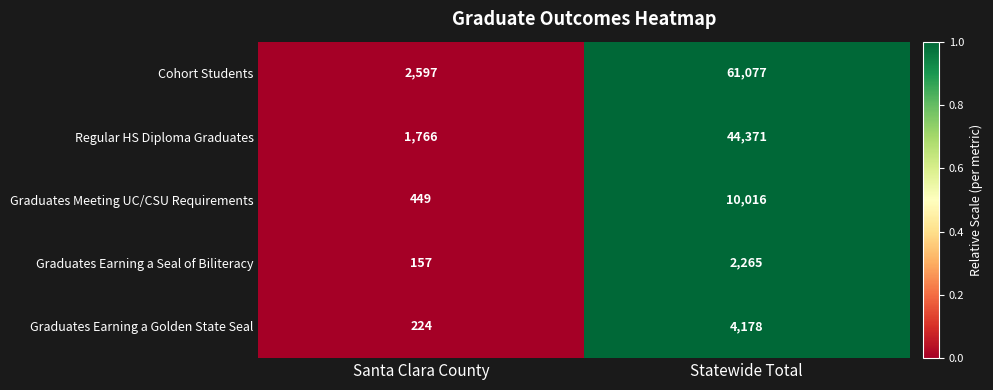

The Graduates Earning a Seal of Biliteracy series shows 157 at Santa Clara County. True or false?

True